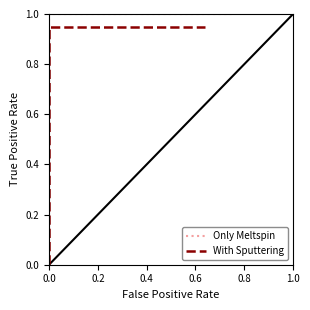

True or false: Only Meltspin has a value of 1.0 at 0.4.

True